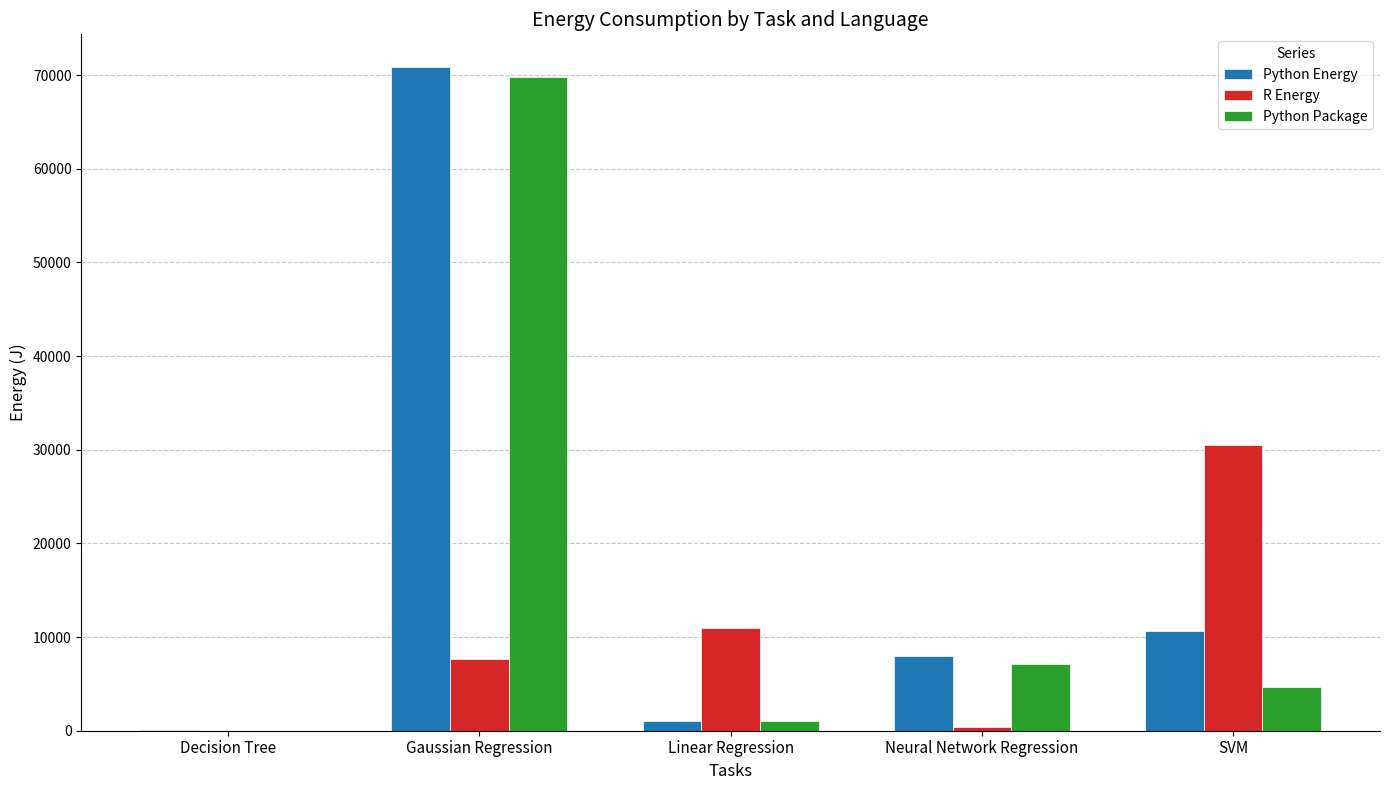

Is the value of Python Package at Neural Network Regression greater than the value of R Energy at Neural Network Regression?

Yes